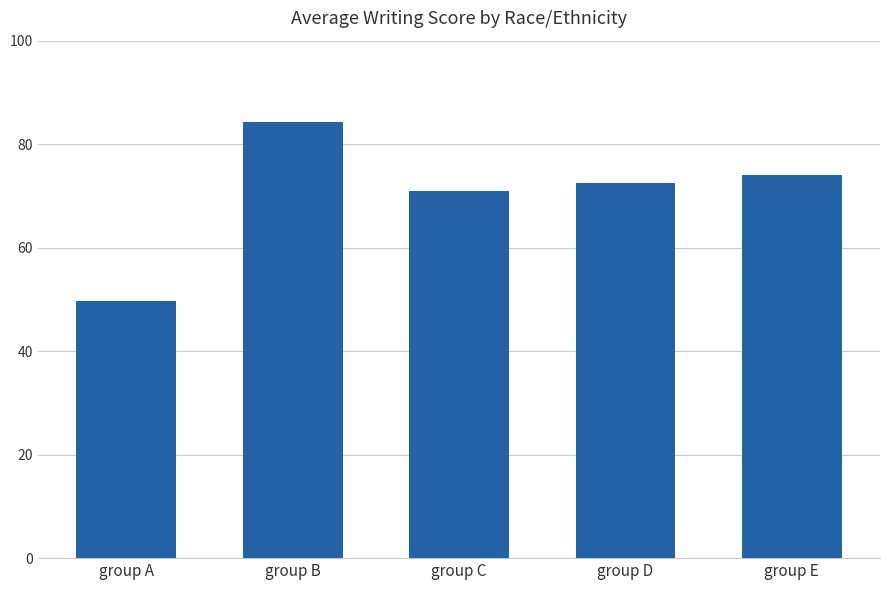

True or false: the data shows 84.3 at group B.

True